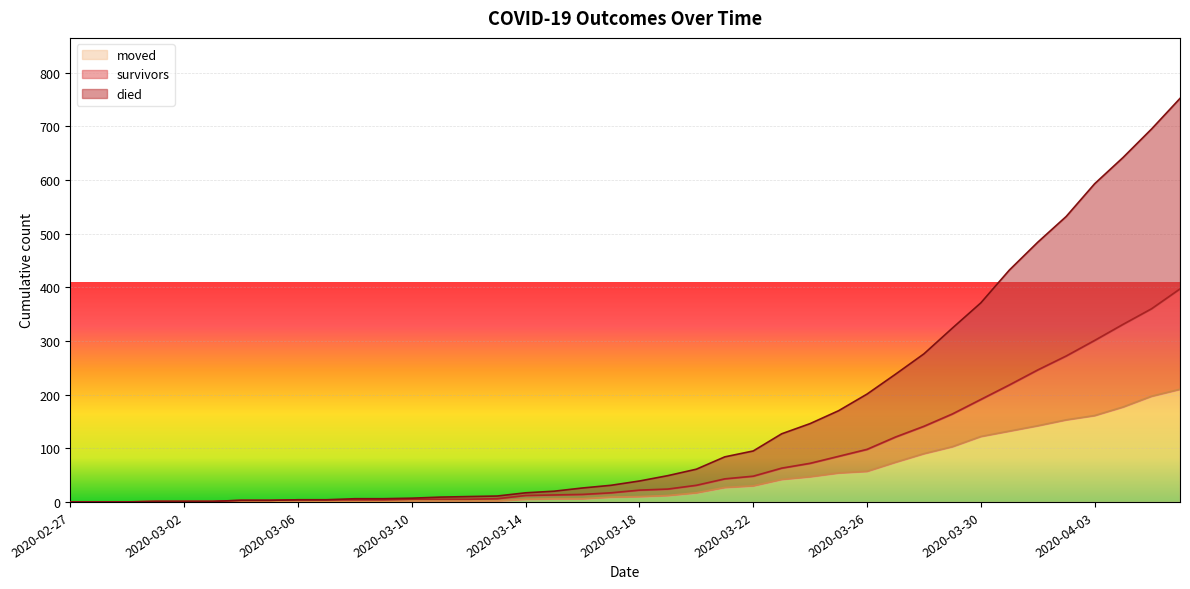

At which category is the sum across all series the highest?

2020-04-06